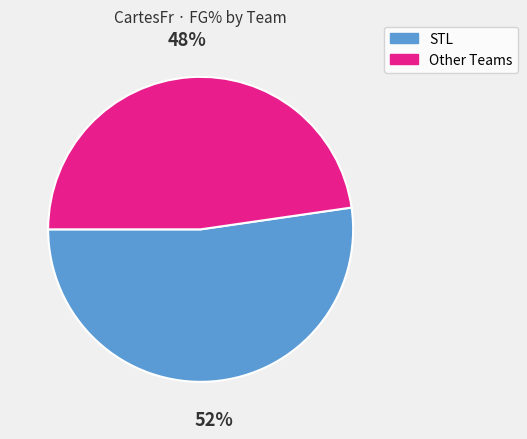

Does any single category account for the majority?

Yes